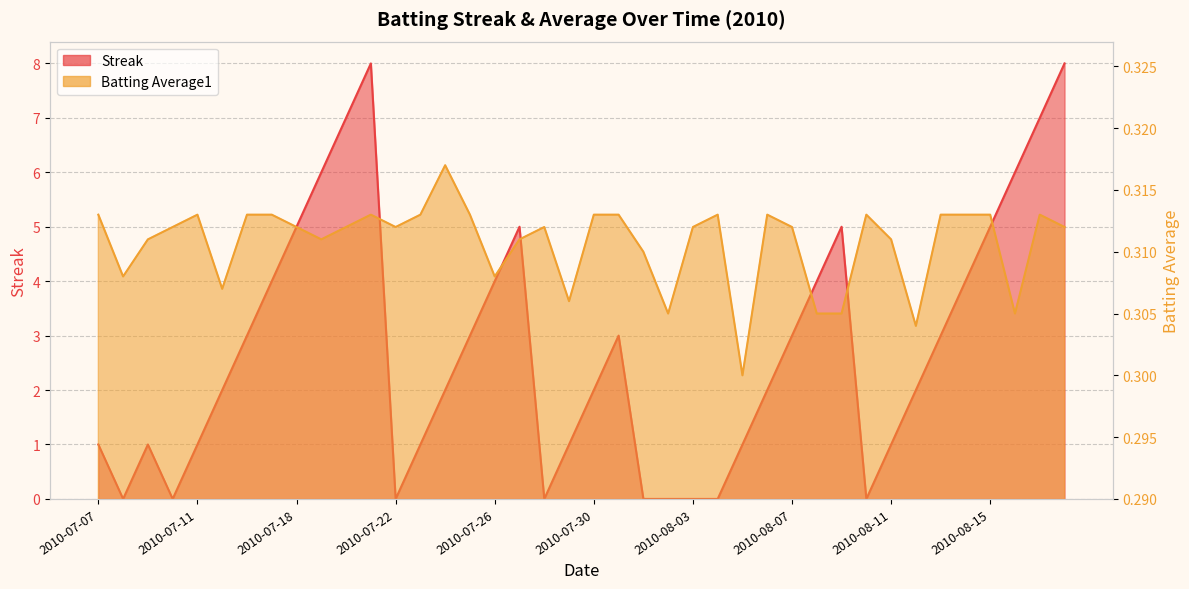

After their last crossing, which series has the higher values: Streak or Batting Average1?

Streak